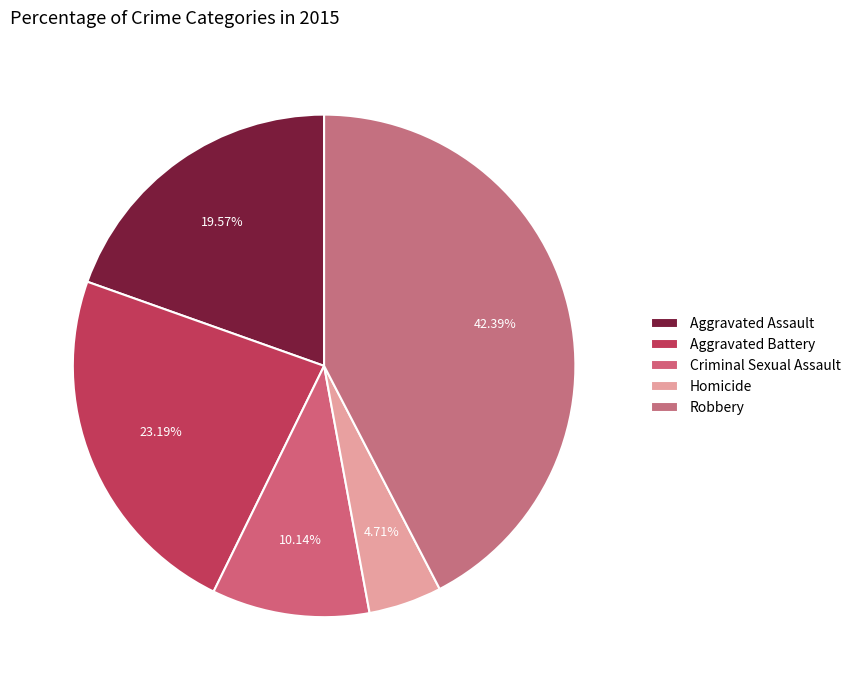

Does any single category account for the majority?

No